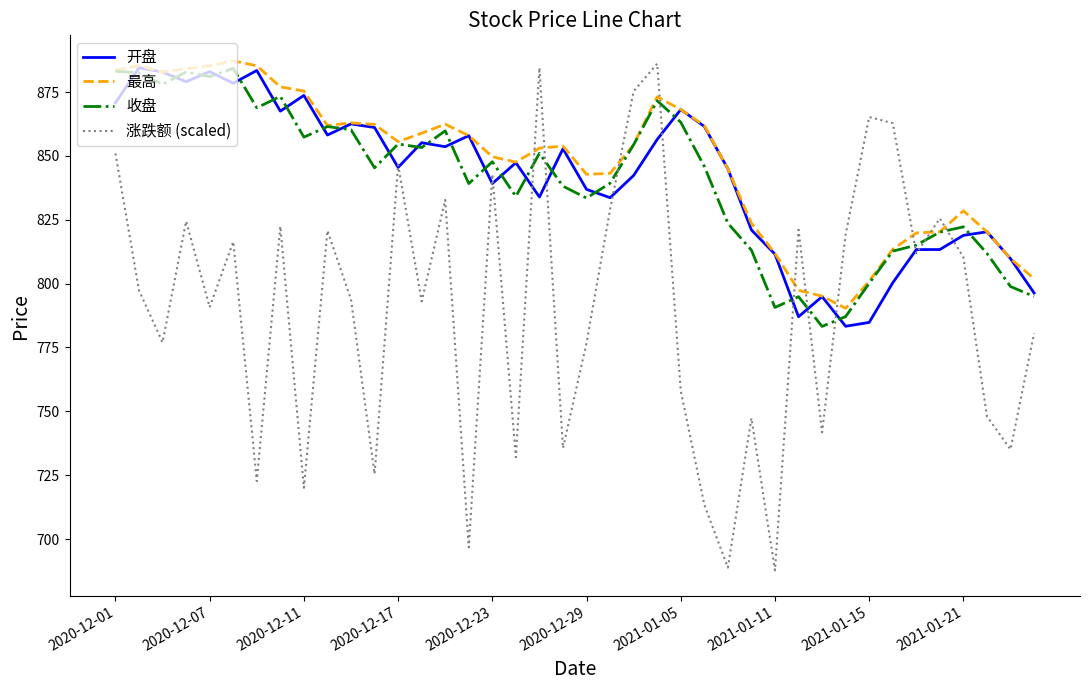

Is this an area chart (filled region under the line)?

No